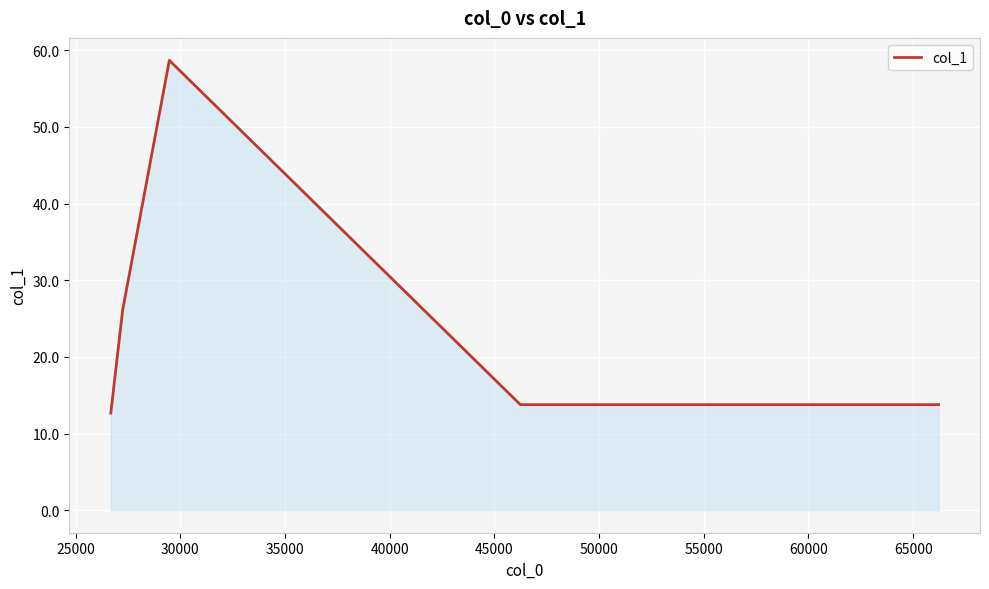

What is the average value?

23.1